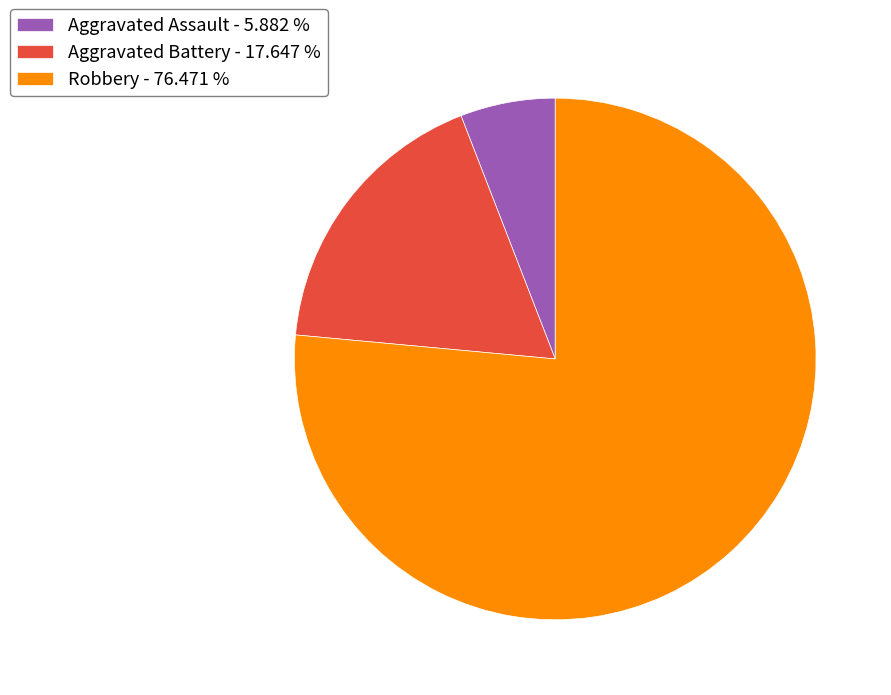

Which slice is the largest?

Robbery